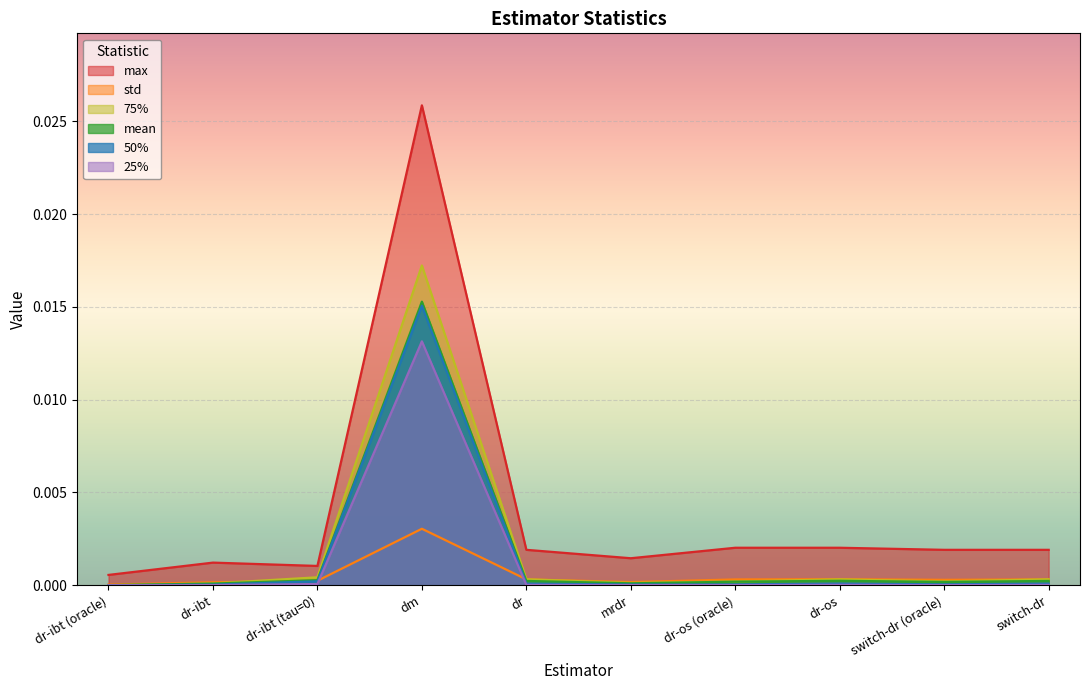

True or false: mean has more than 2 points higher than both neighbors.

False